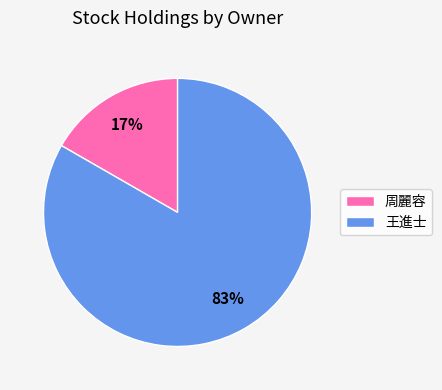

To the nearest percent, what is the average slice percentage?

50%